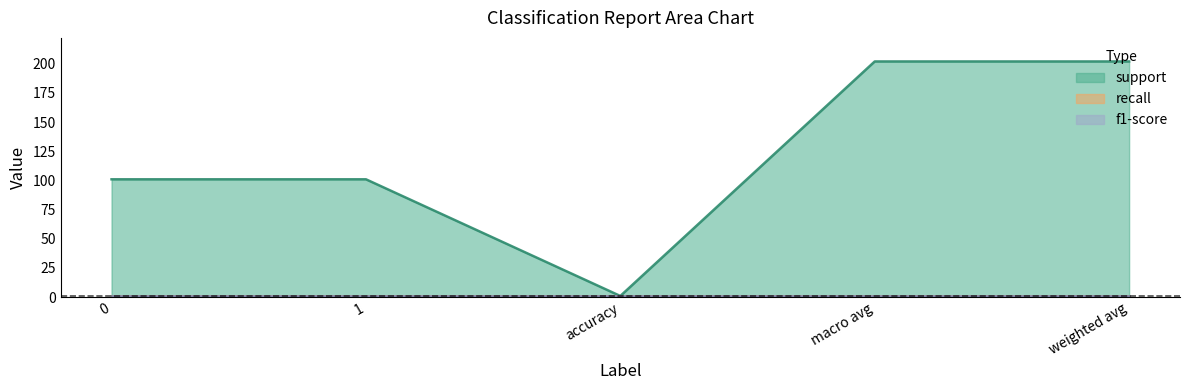

Rank the series at accuracy from highest to lowest value.

support, recall, f1-score